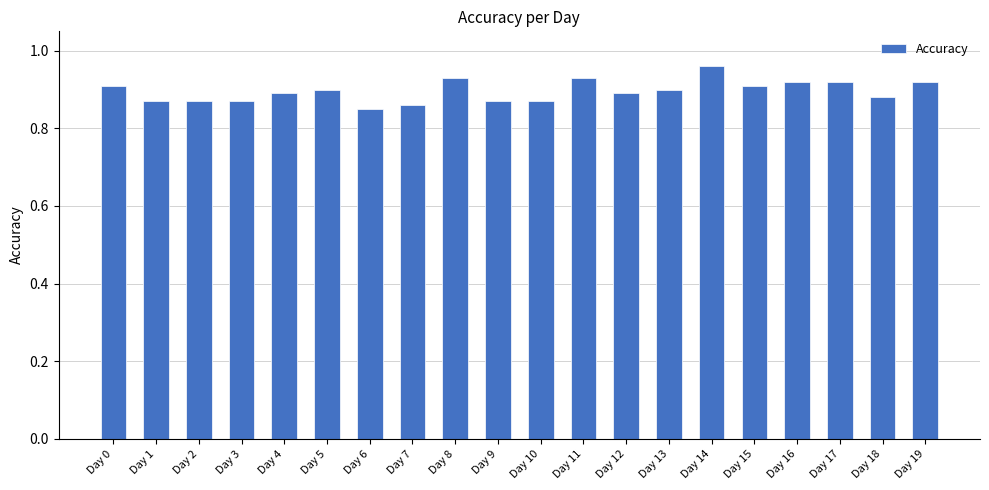

Which label corresponds to the smallest value in the chart?

Day 6